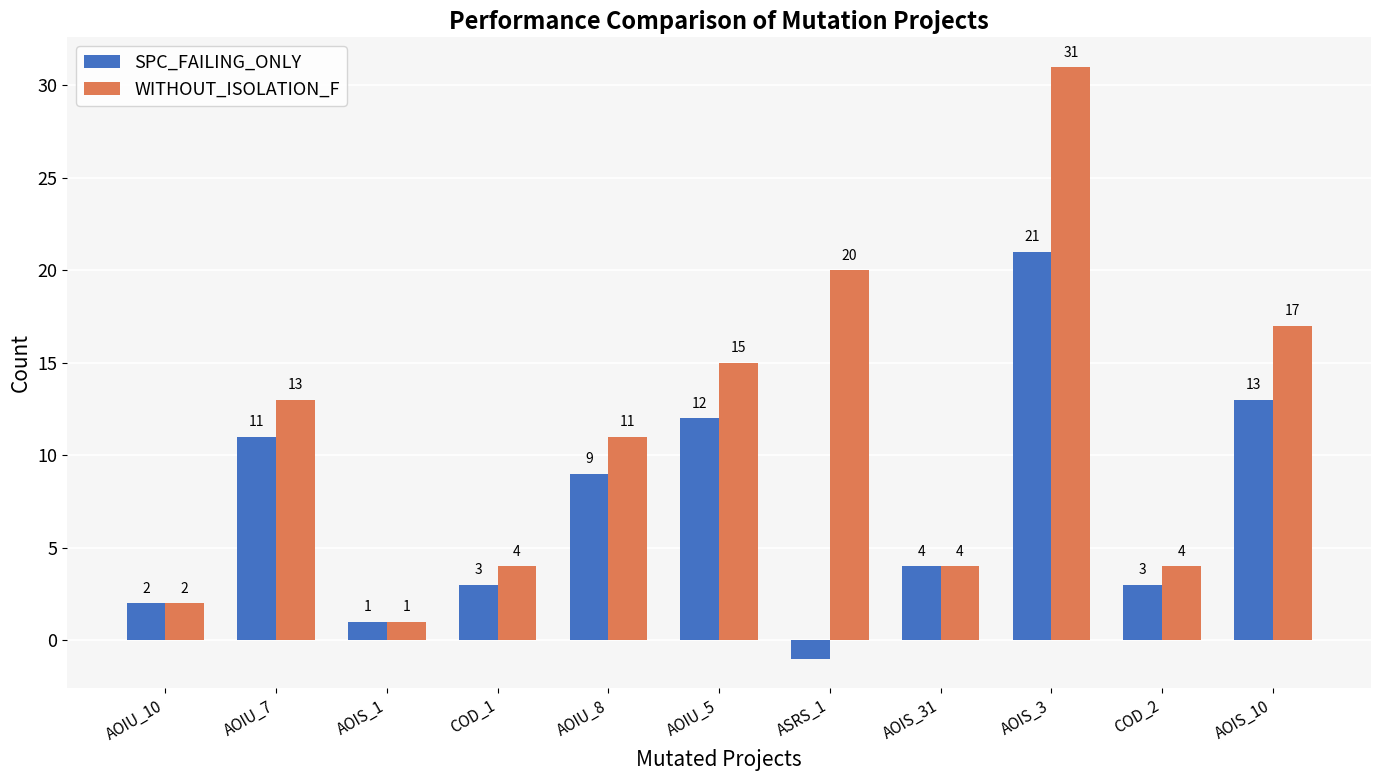

At how many categories does at least one series exceed 23?

1